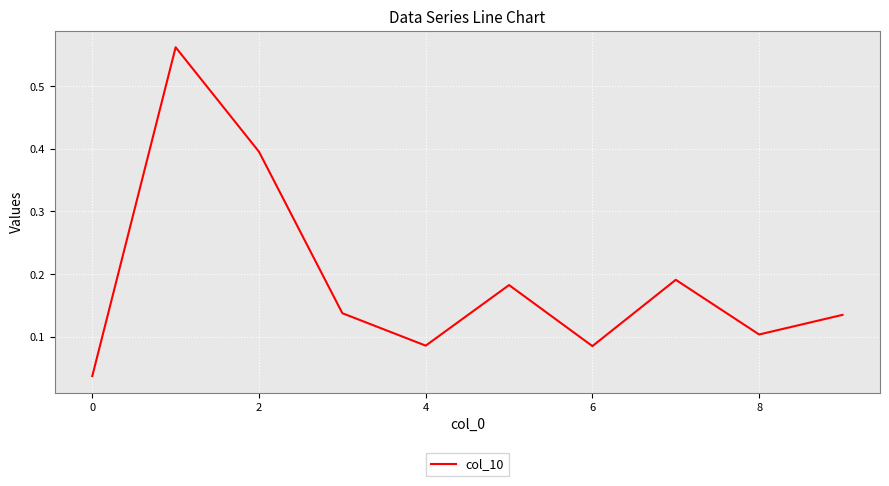

True or false: there are more than 1 points higher than both neighbors.

True